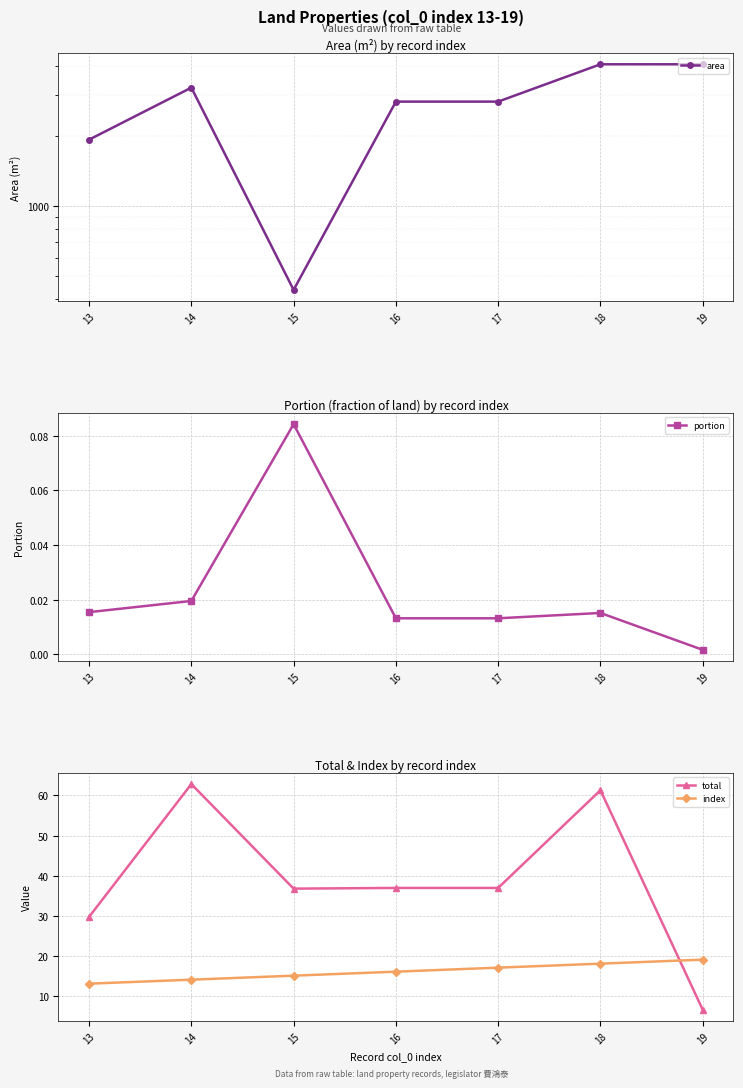

Which series has the largest total across all categories?

area